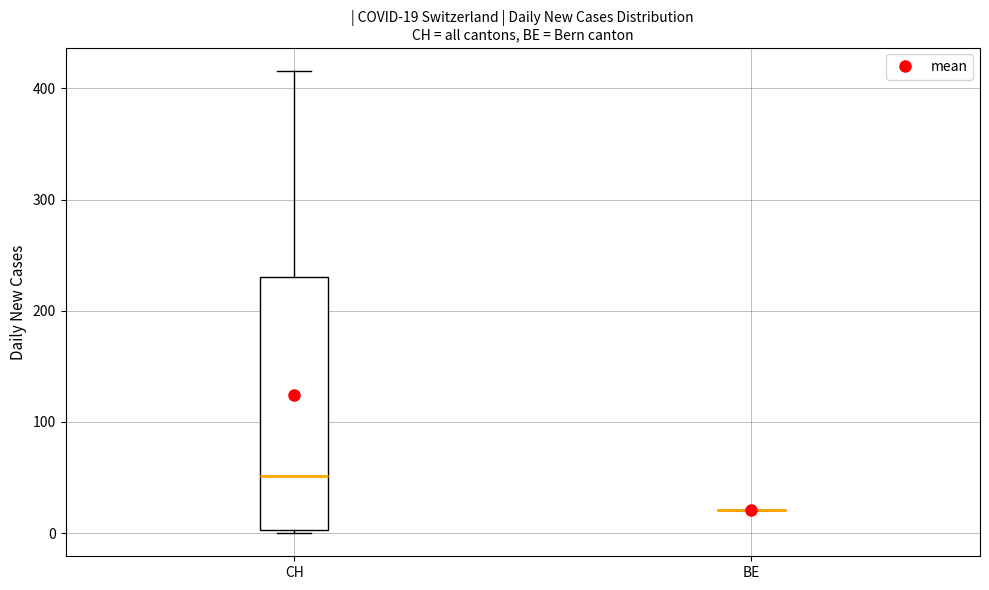

Which box is the tallest, from its lower edge to its upper edge?

CH